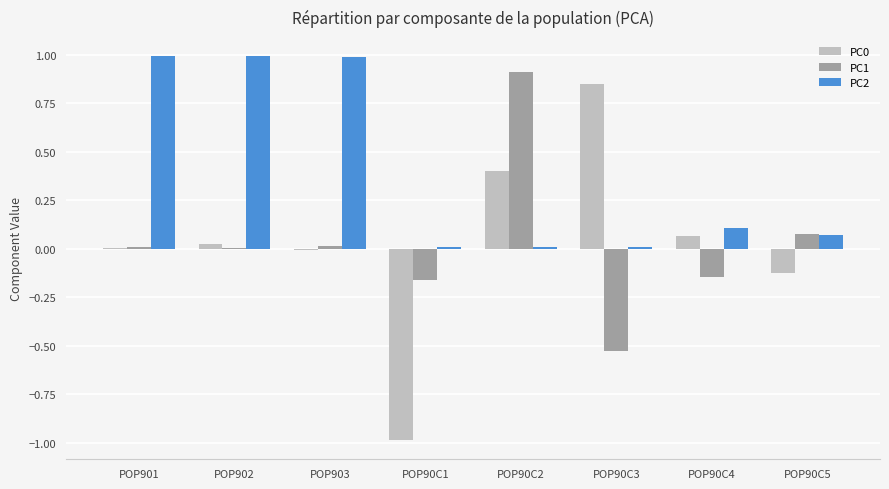

True or false: PC0 has a value of -1.0 at POP90C1.

True